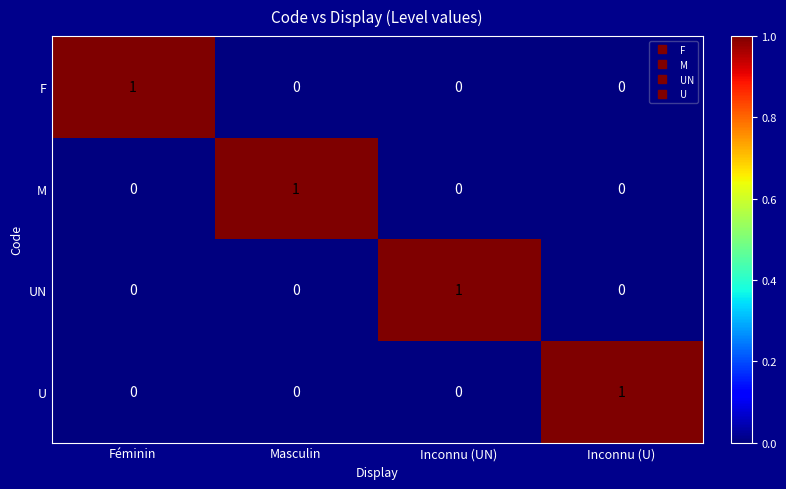

Is it true that U equals 1 at Inconnu (U)?

True